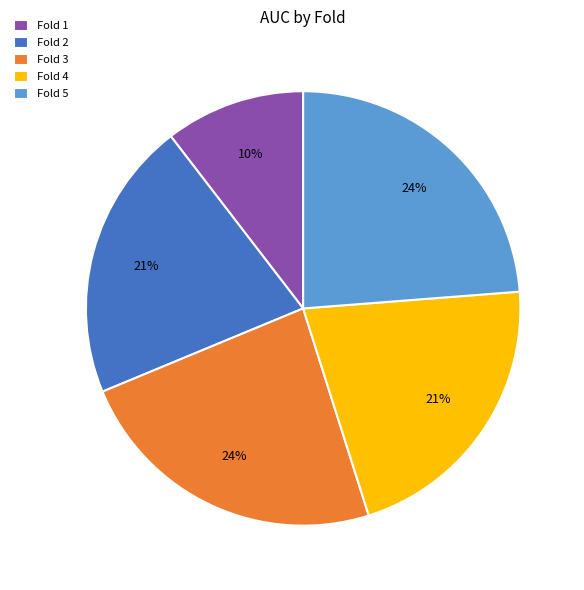

Combined, do Fold 2 and Fold 5 account for over 50%?

No